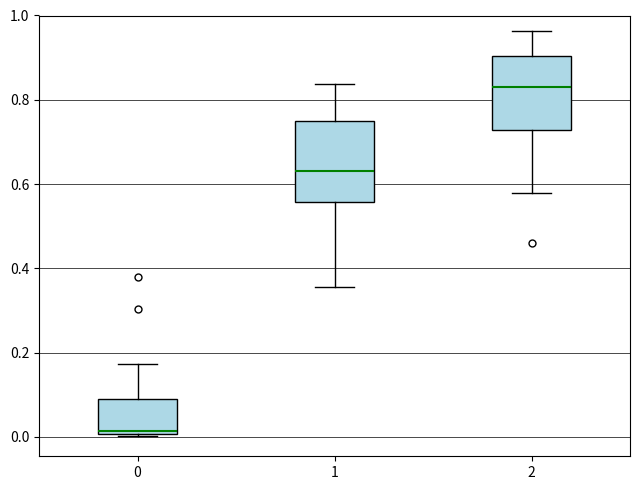

Where is the lower edge of the box at x = 1 on the y-axis? The values are not printed on the chart, so give them approximately, as read against the axis.

0.56